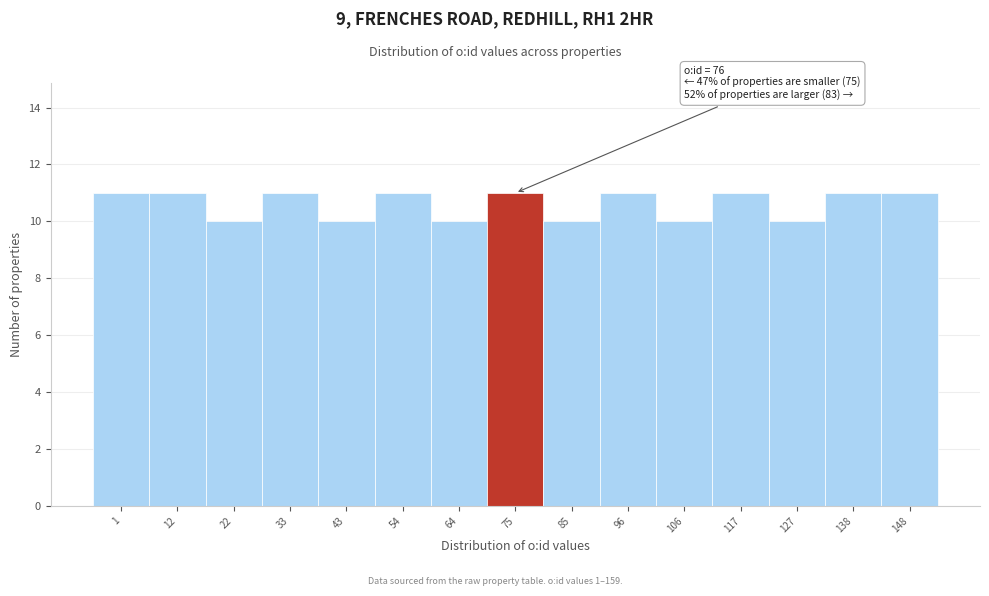

Reading right to left, list all the values displayed in this chart.

148=11	138=11	127=10	117=11	106=10	96=11	85=10	75=11	64=10	54=11	43=10	33=11	22=10	12=11	1=11